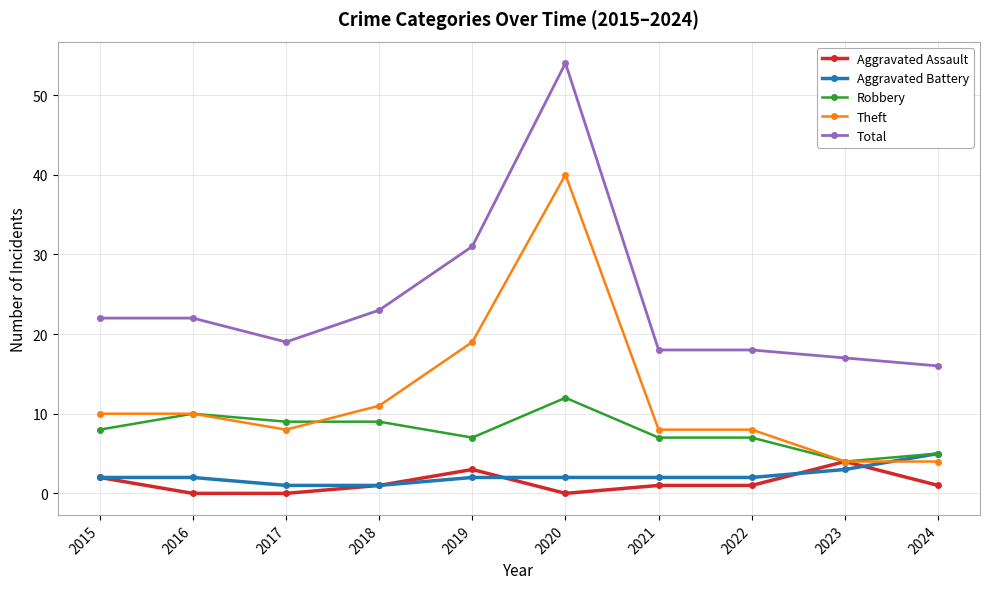

True or false: Robbery has a value of 16 at 2020.

False